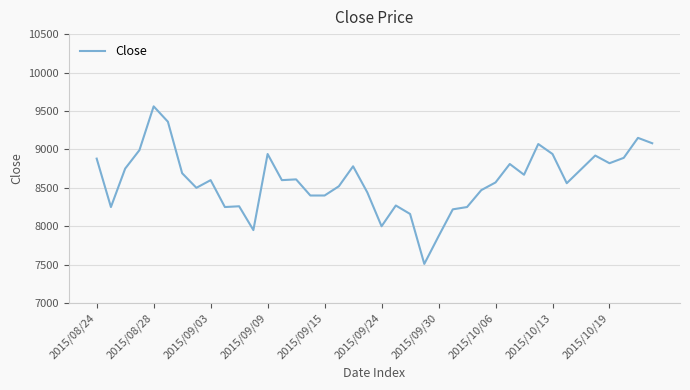

Does the chart display data point markers on the line(s)?

No